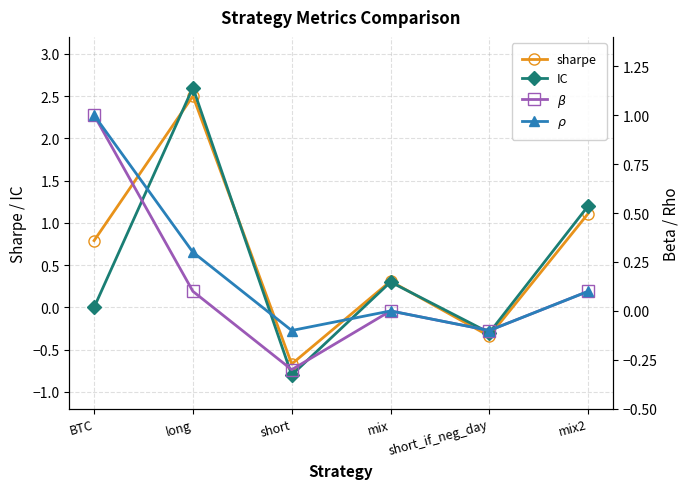

How many times do IC and $\beta$ cross each other?

5